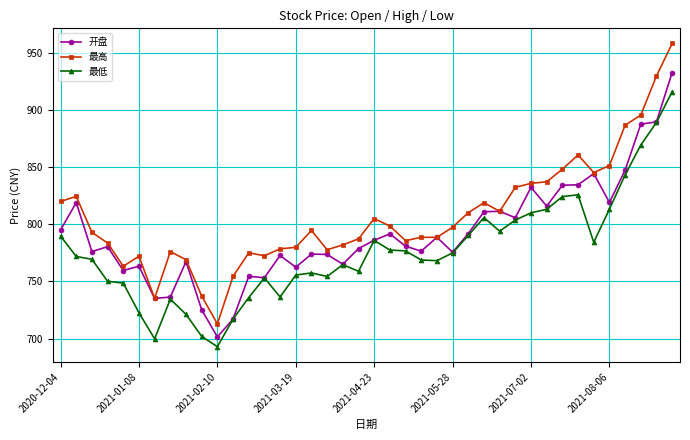

True or false: 最低 and 最高 intersect in this chart.

False